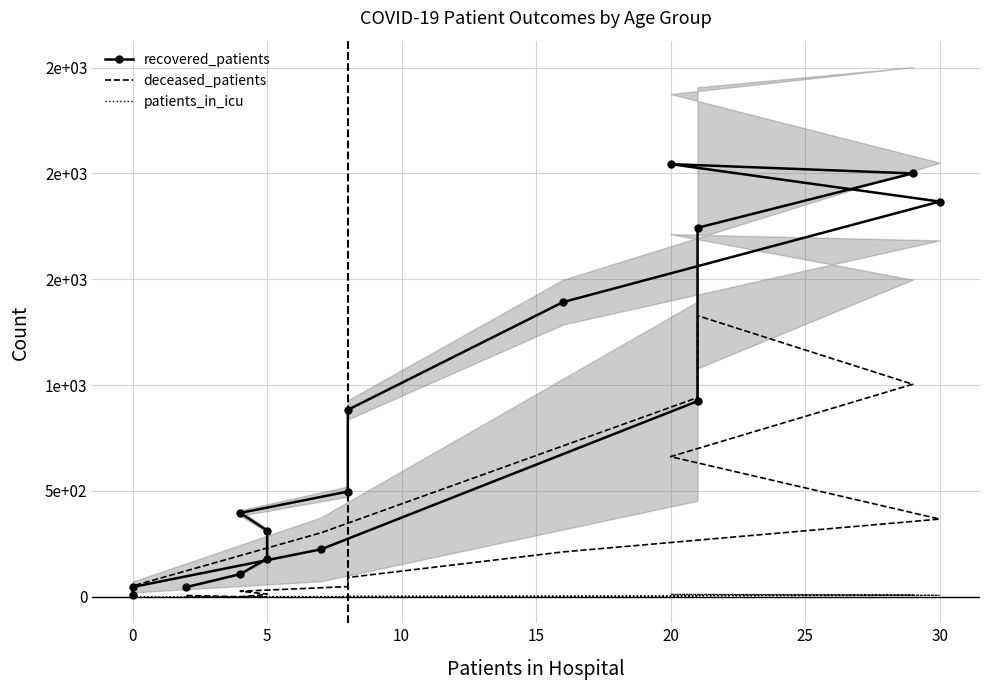

True or false: patients_in_icu and recovered_patients cross at least once.

False